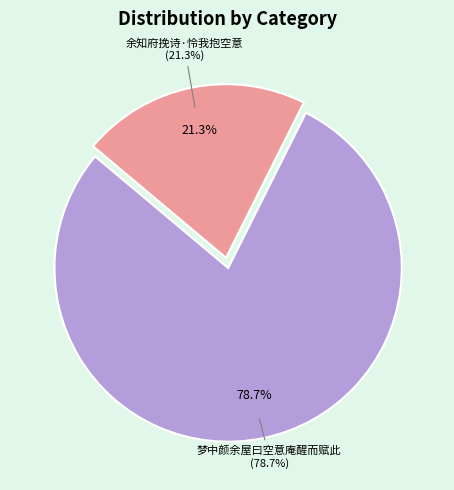

What percentage is the 余知府挽诗·怜我抱空意 slice, to the nearest percent?

21%